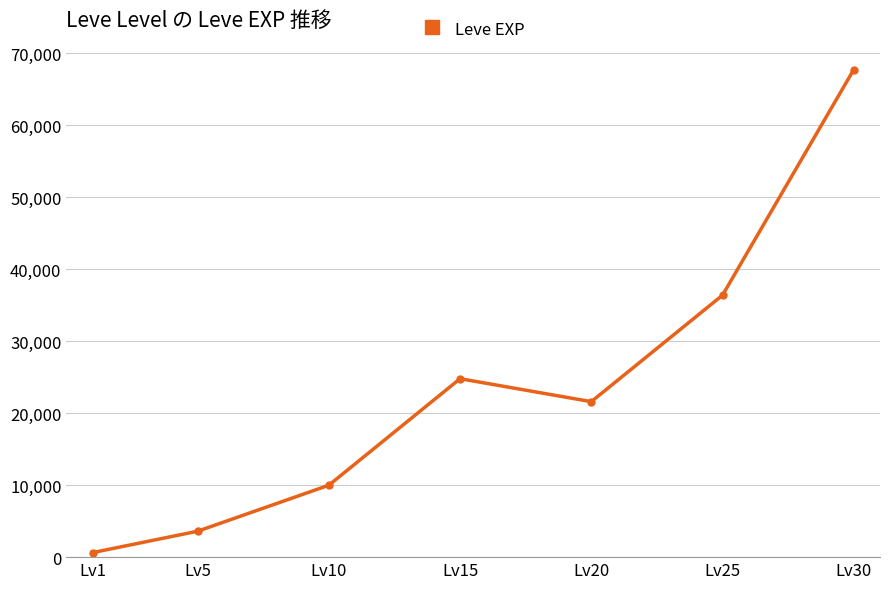

Which label corresponds to the smallest value in the chart?

Lv1